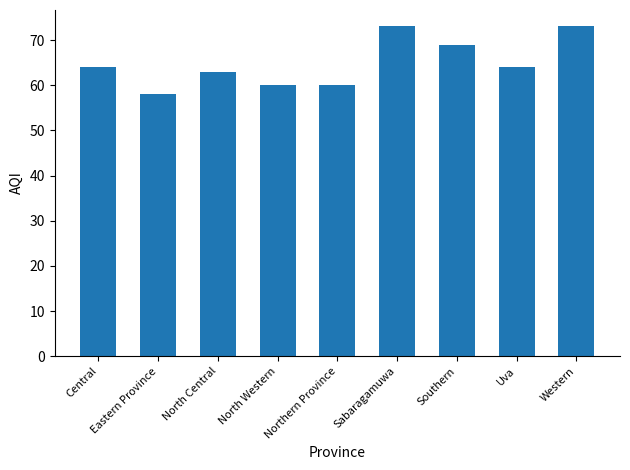

What is the label of the 1st bar from the left?

Central